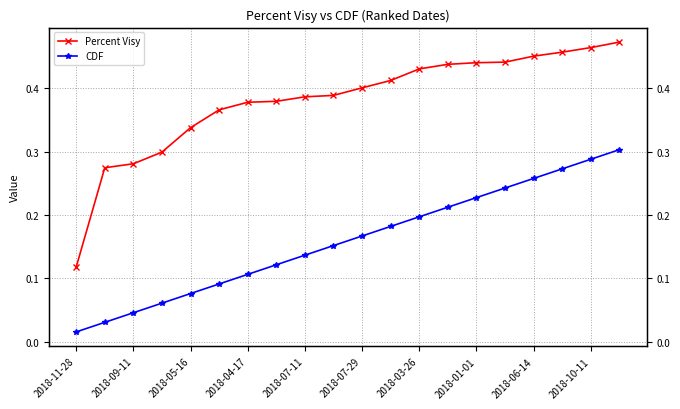

What position from the left is 17?

18